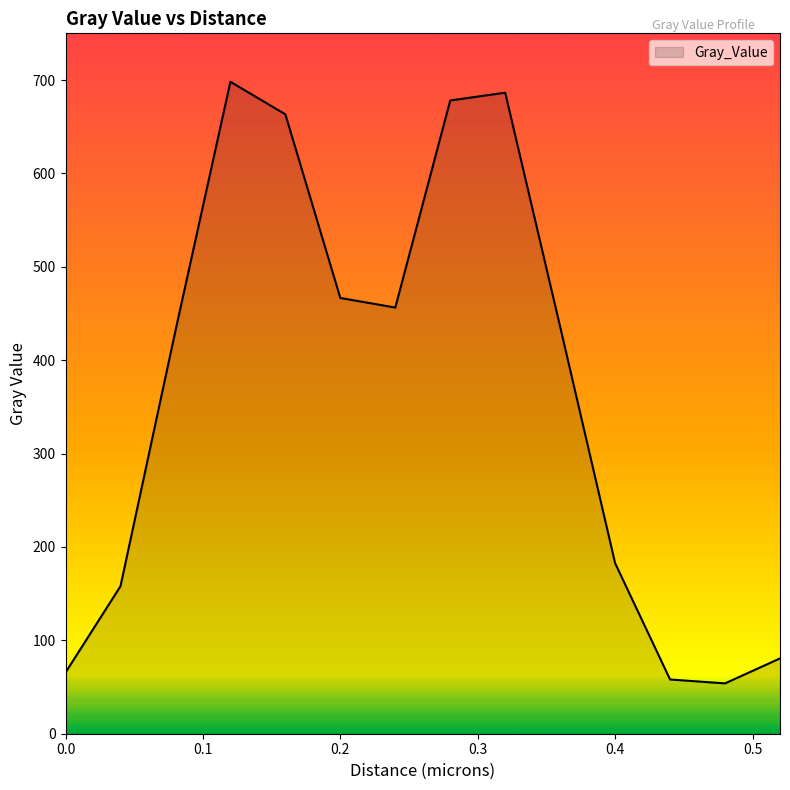

What is the minimum value shown in the chart?

53.9